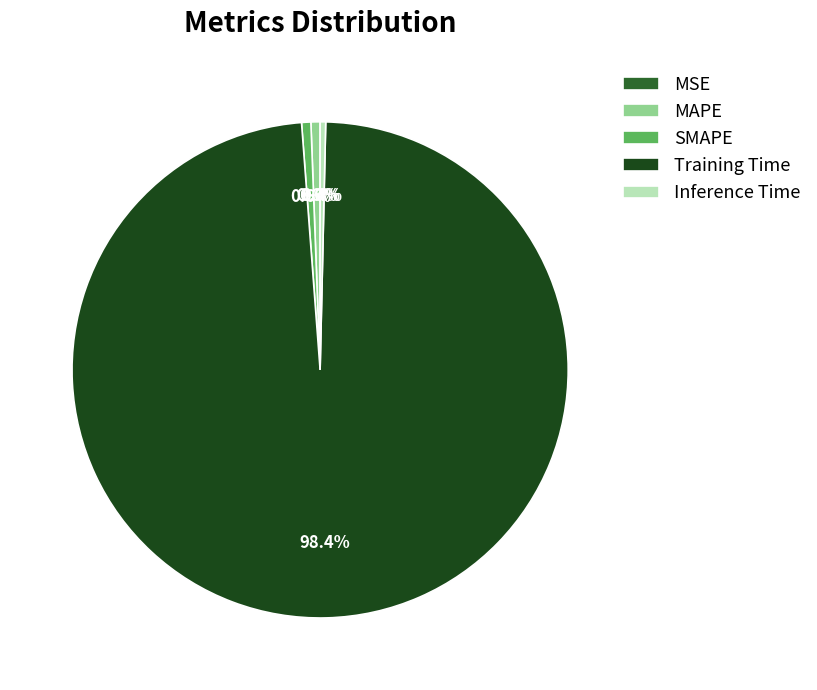

Which has a higher value, MSE or SMAPE?

SMAPE